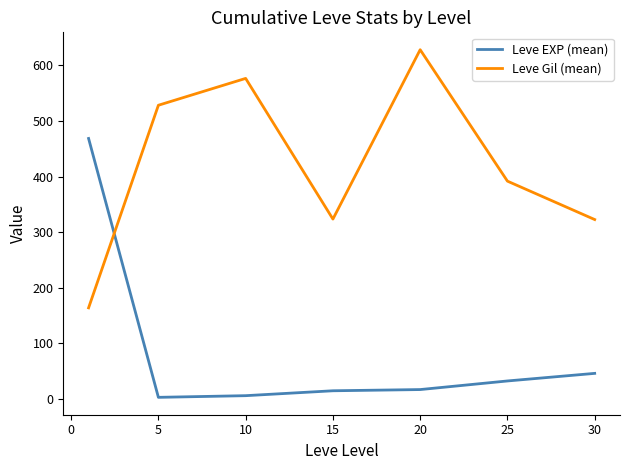

What is the maximum value shown in the chart?

628.3